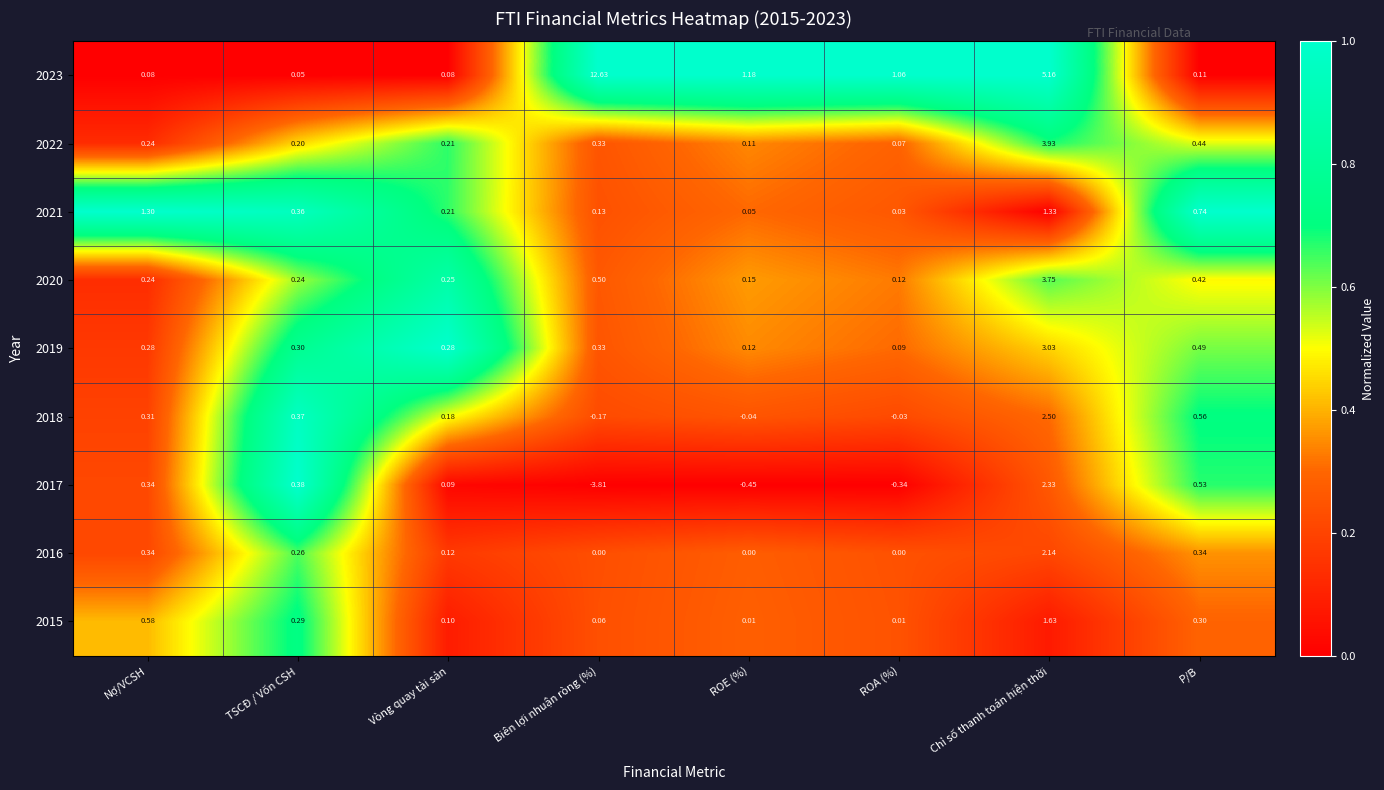

At which category is the sum across all series the highest?

Chỉ số thanh toán hiện thời